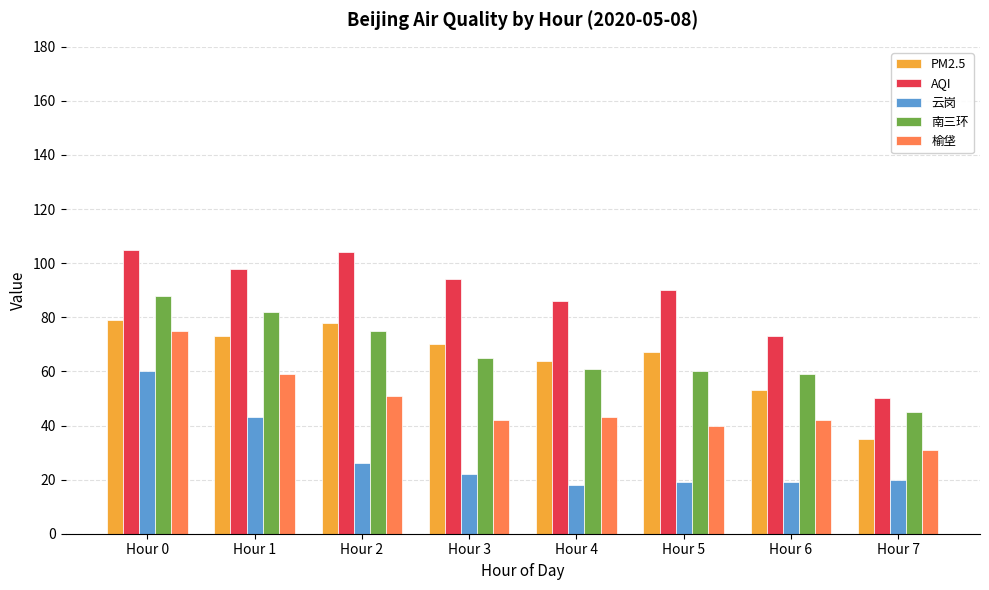

What is the difference between the second highest and second lowest values in the 南三环 series?

23